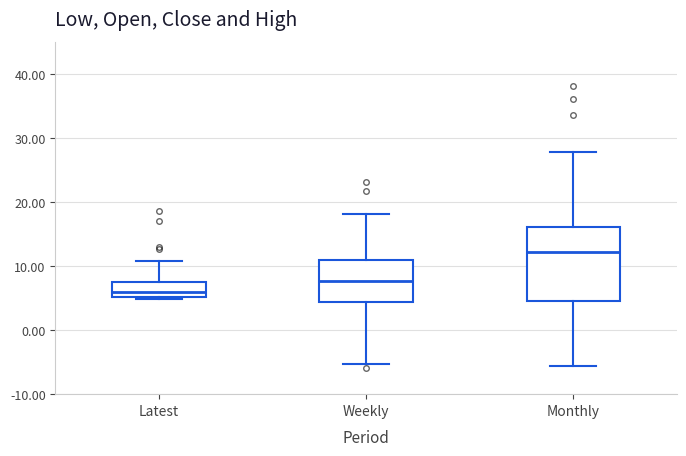

Which box has the highest median line?

Monthly